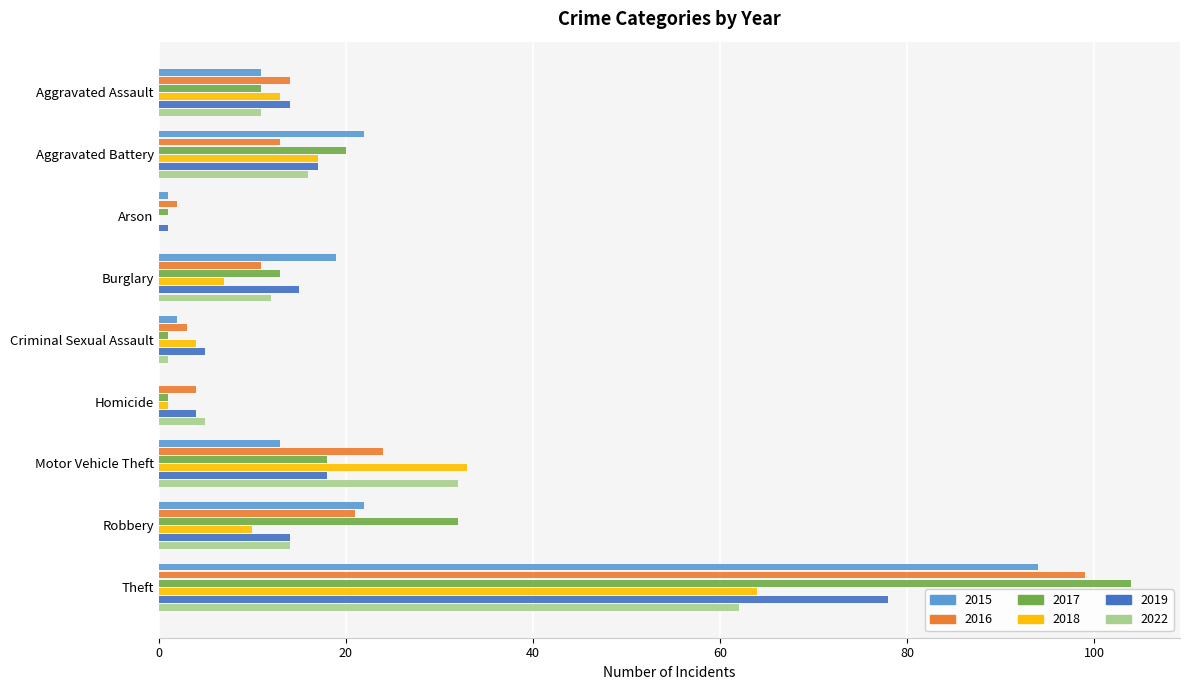

What is the highest value of the 2019 series?

78